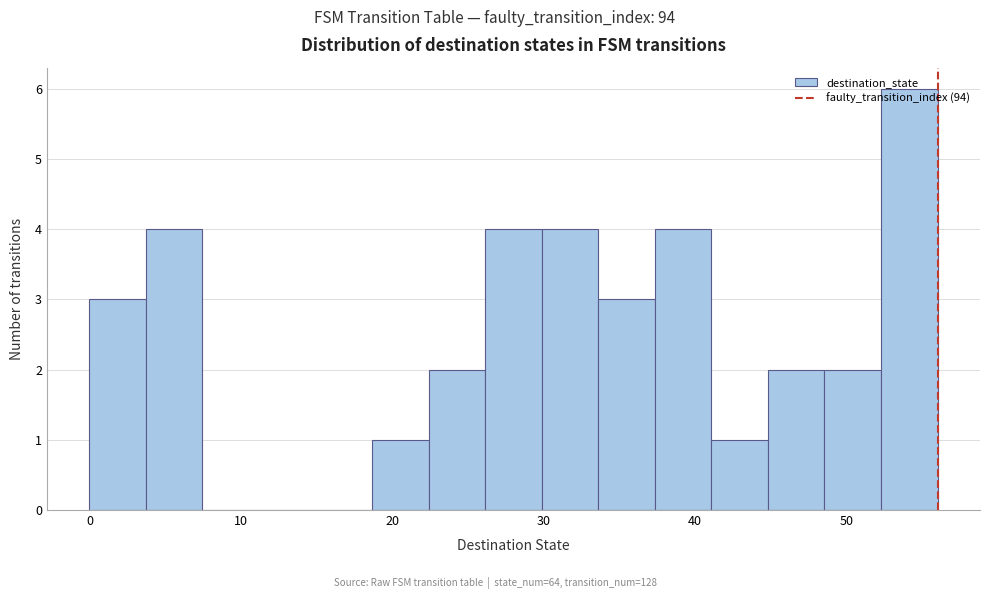

Read against the x-axis, roughly where is the centre of the tallest bar?

54